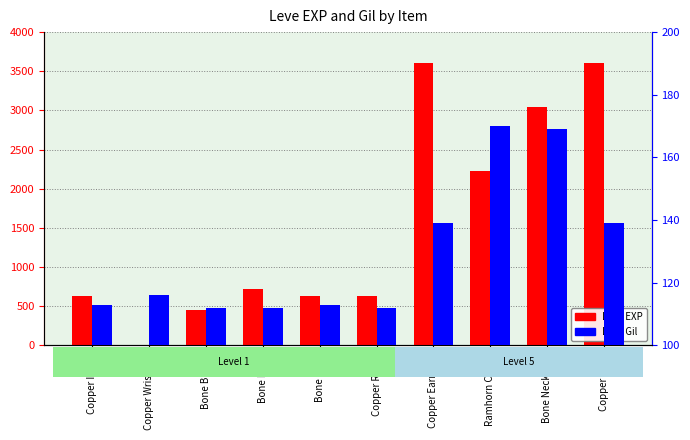

Reading right to left, extract all data points from this chart.

Leve EXP: 3600	3040	2230	3600	630	630	720	450	1	630
Leve Gil: 139	169	170	139	112	113	112	112	116	113